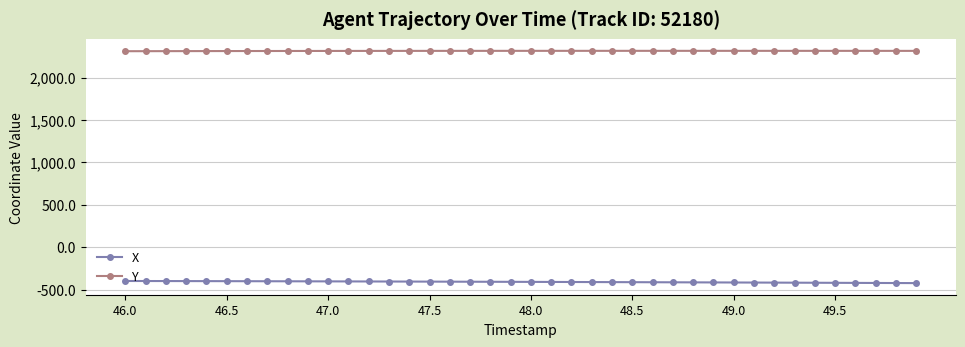

List the series in order of their overall mean, highest first.

Y, X